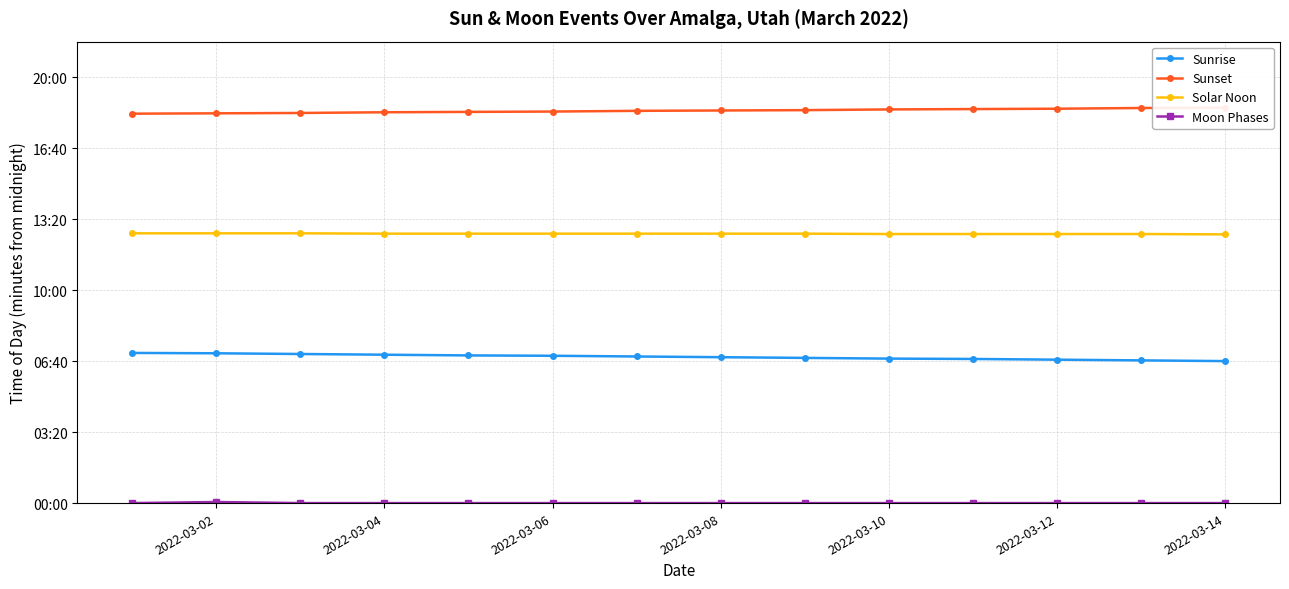

Does the chart display data point markers on the line(s)?

Yes